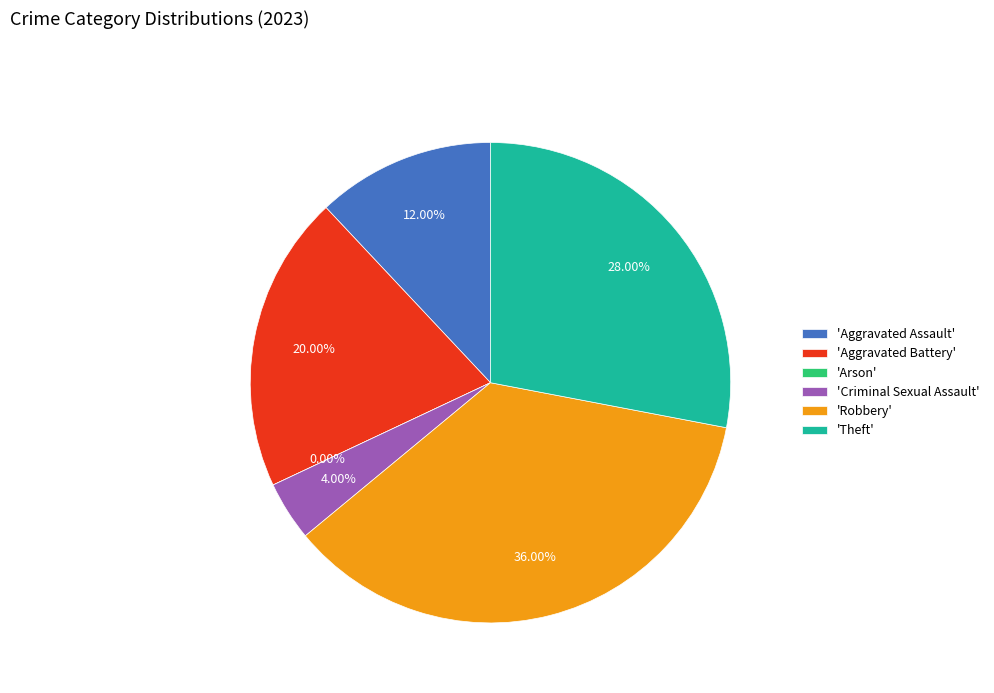

Rank the categories by value from highest to lowest.

Robbery, Theft, Aggravated Battery, Aggravated Assault, Criminal Sexual Assault, Arson